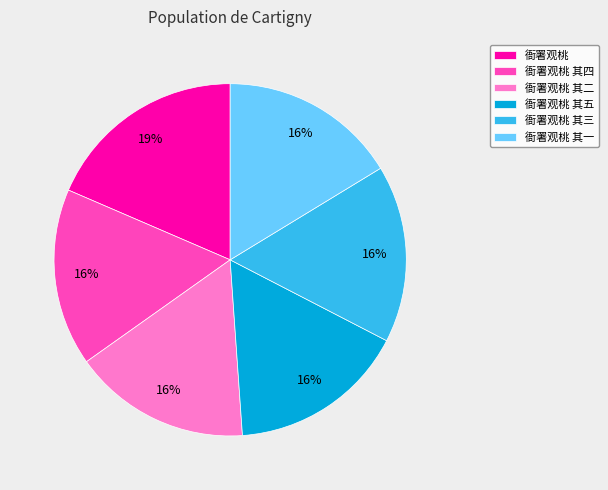

What percentage is the 衙署观桃 其二 slice, to the nearest percent?

16%